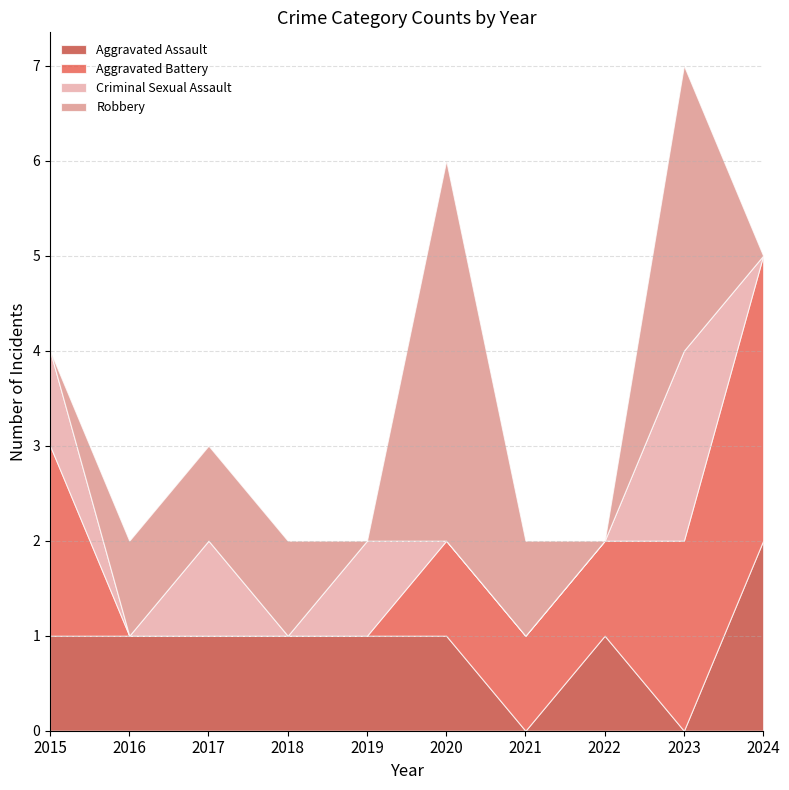

Which category has the highest value in the Aggravated Assault series?

2024